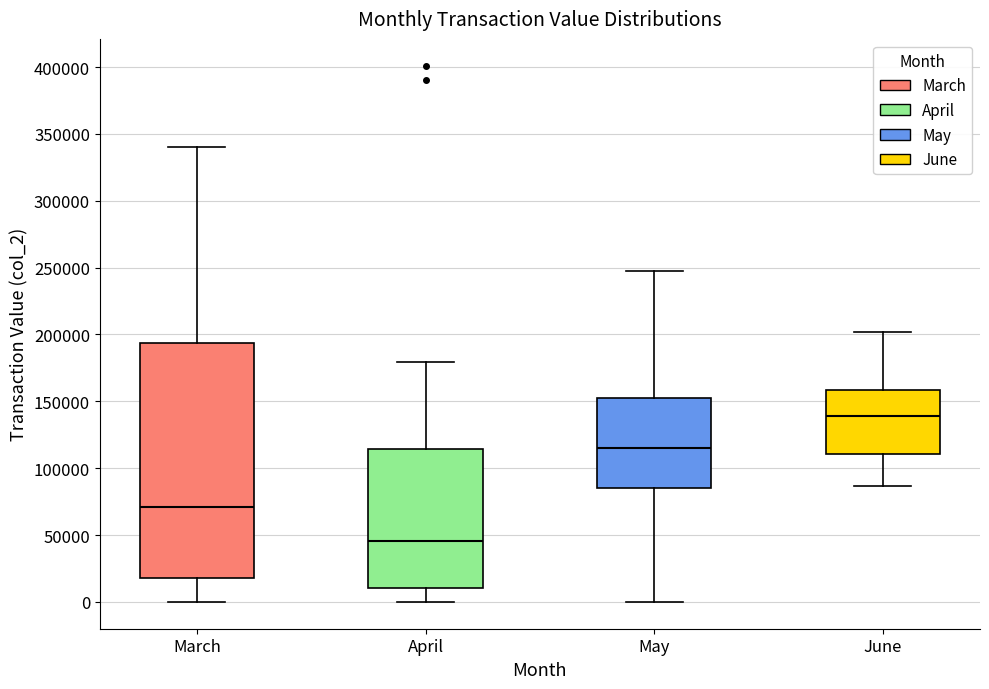

Where does the lower whisker of the box for May end on the y-axis? The values are not printed on the chart, so give them approximately, as read against the axis.

0